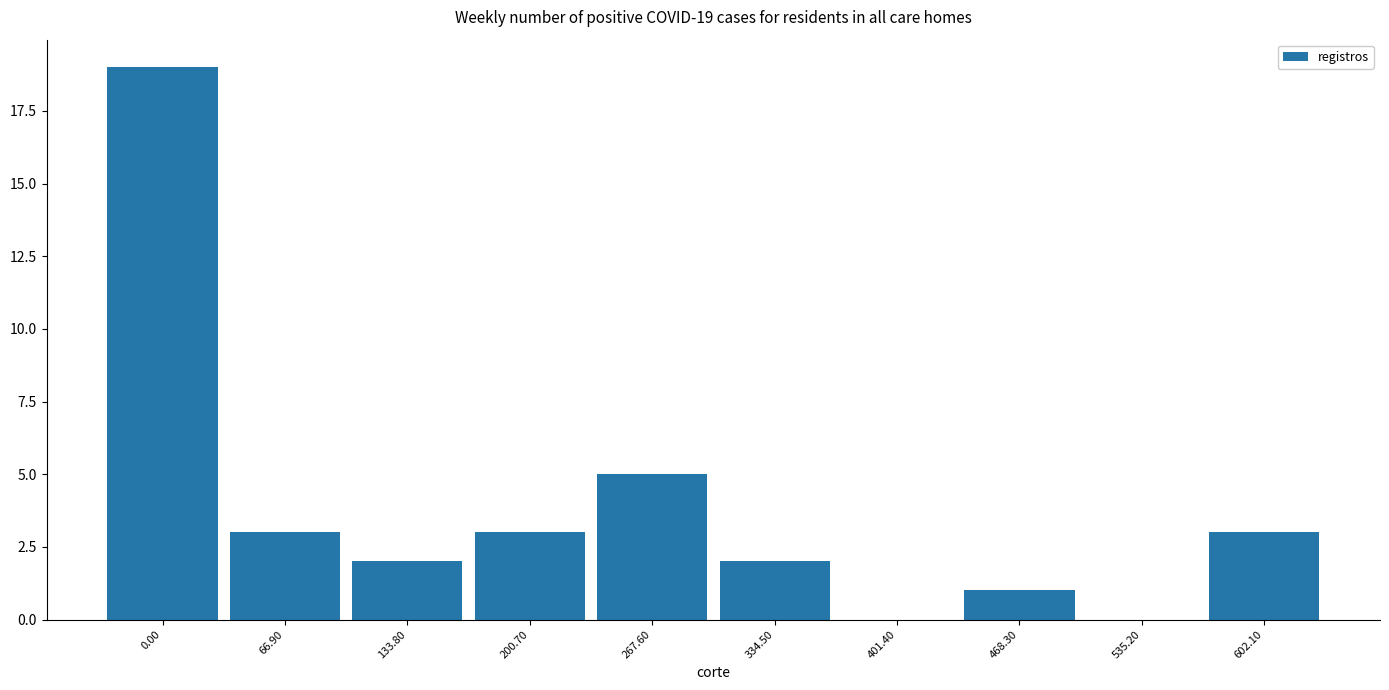

Reading right to left, what are all the values shown in this chart?

602.10=3	535.20=0	468.30=1	401.40=0	334.50=2	267.60=5	200.70=3	133.80=2	66.90=3	0.00=19